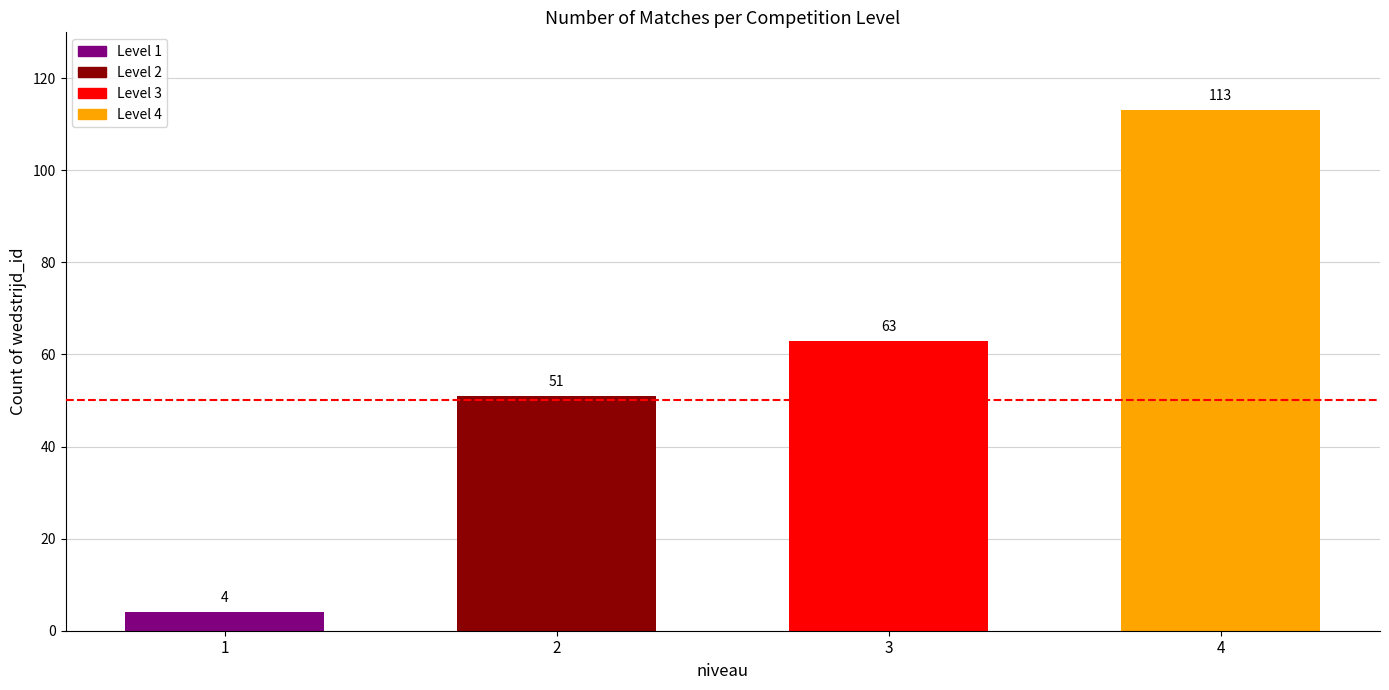

What is the difference between the maximum and second lowest values?

62